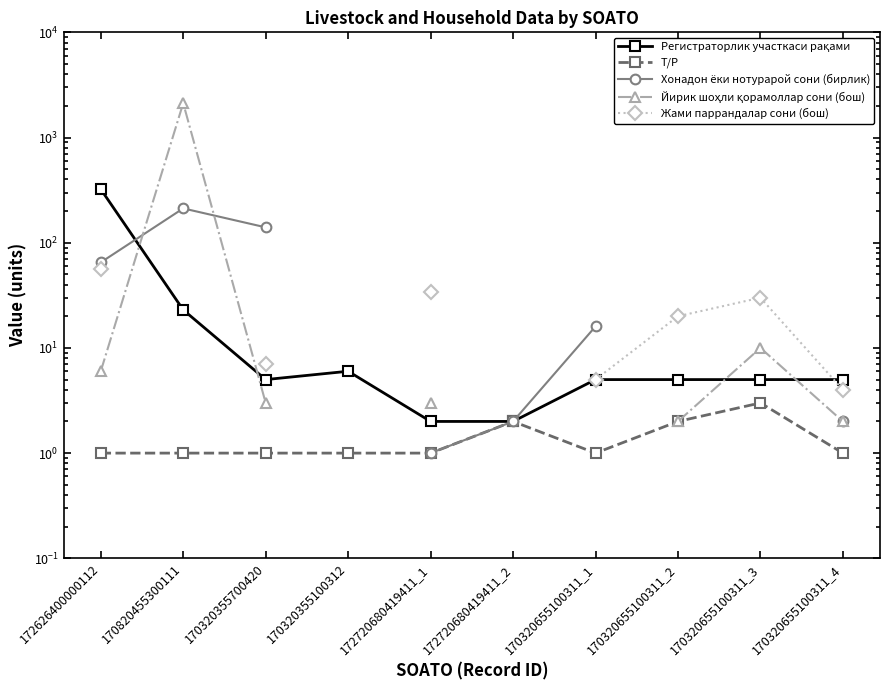

How many data points does each series have?

10